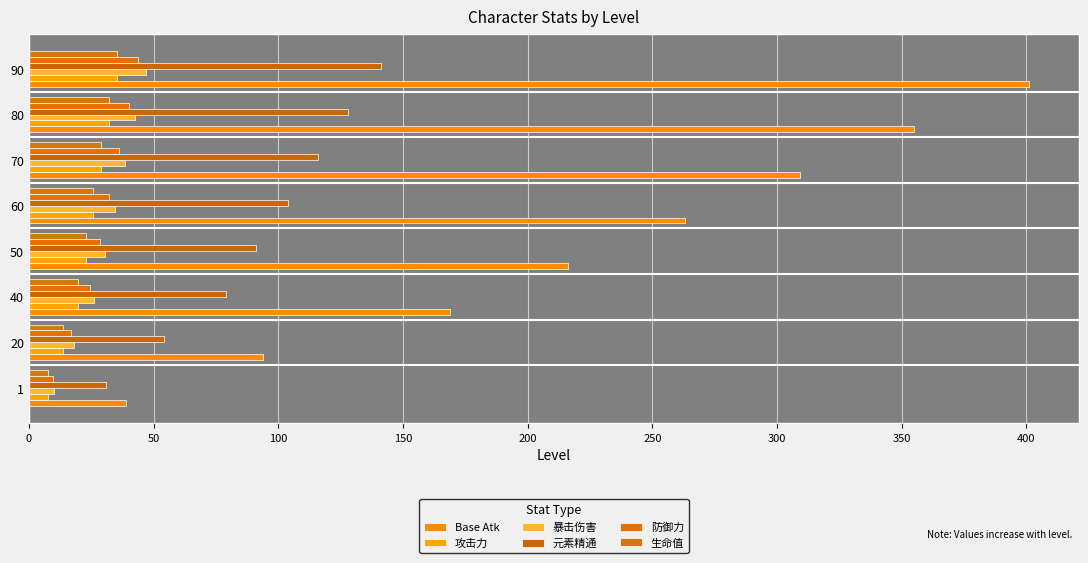

Count the number of data series in this chart.

6